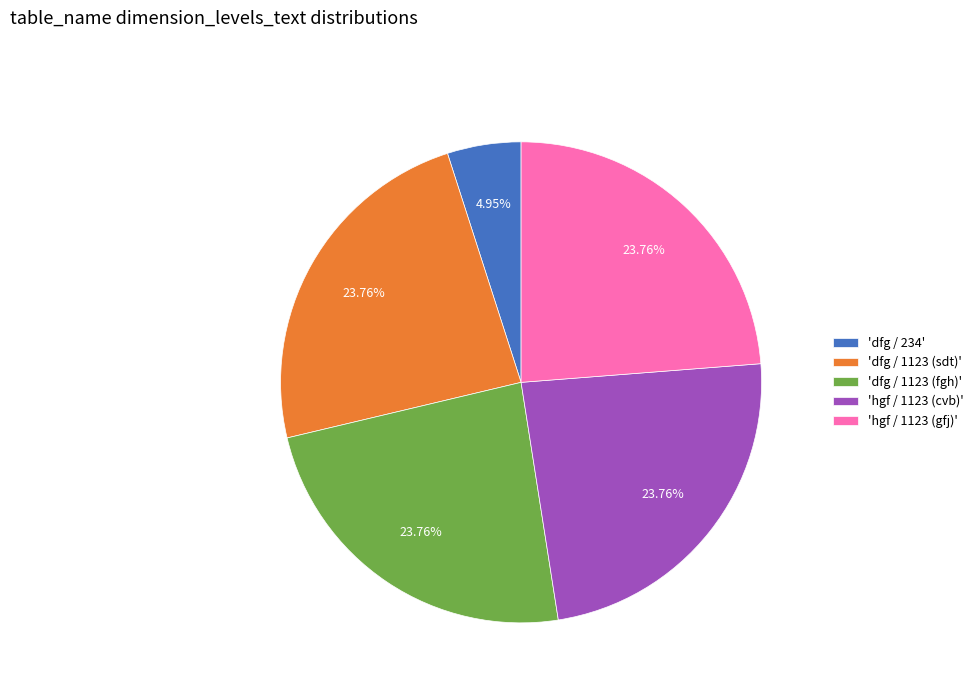

Combined, do 'dfg / 1123 (fgh)' and 'dfg / 1123 (sdt)' account for over 50%?

No